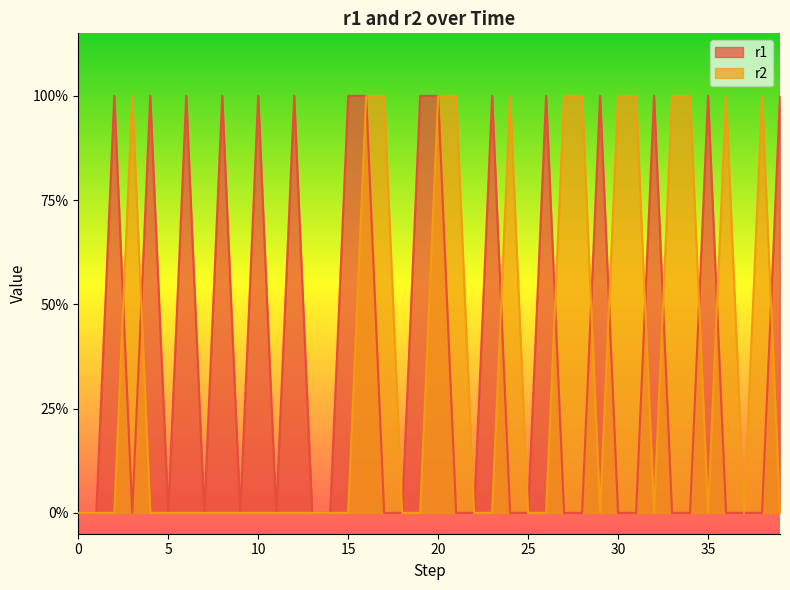

Count the r1 values in the range 0 to 1.

40